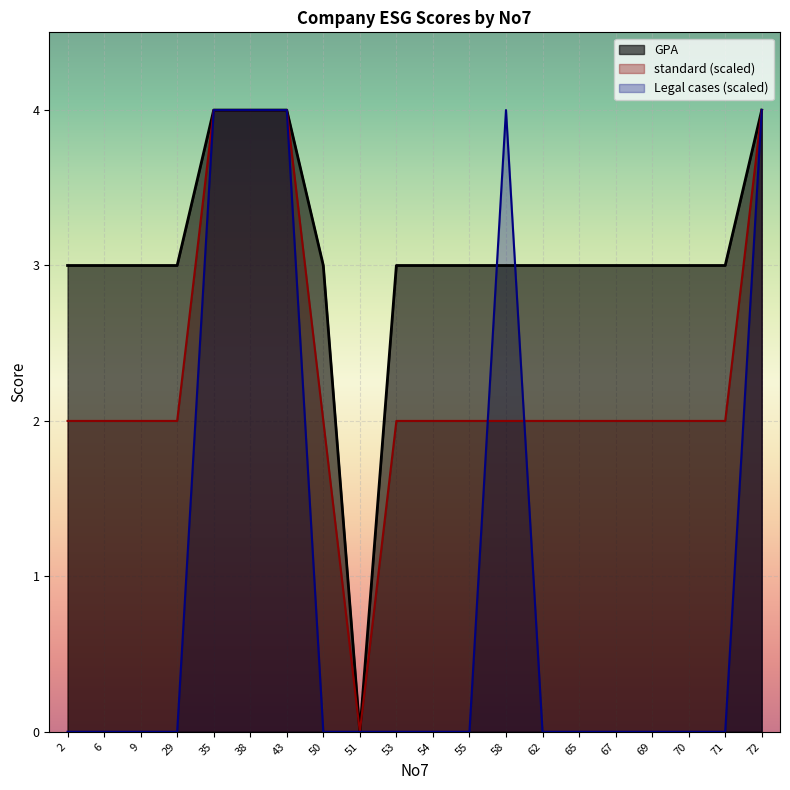

How many lines are shown in the chart?

3